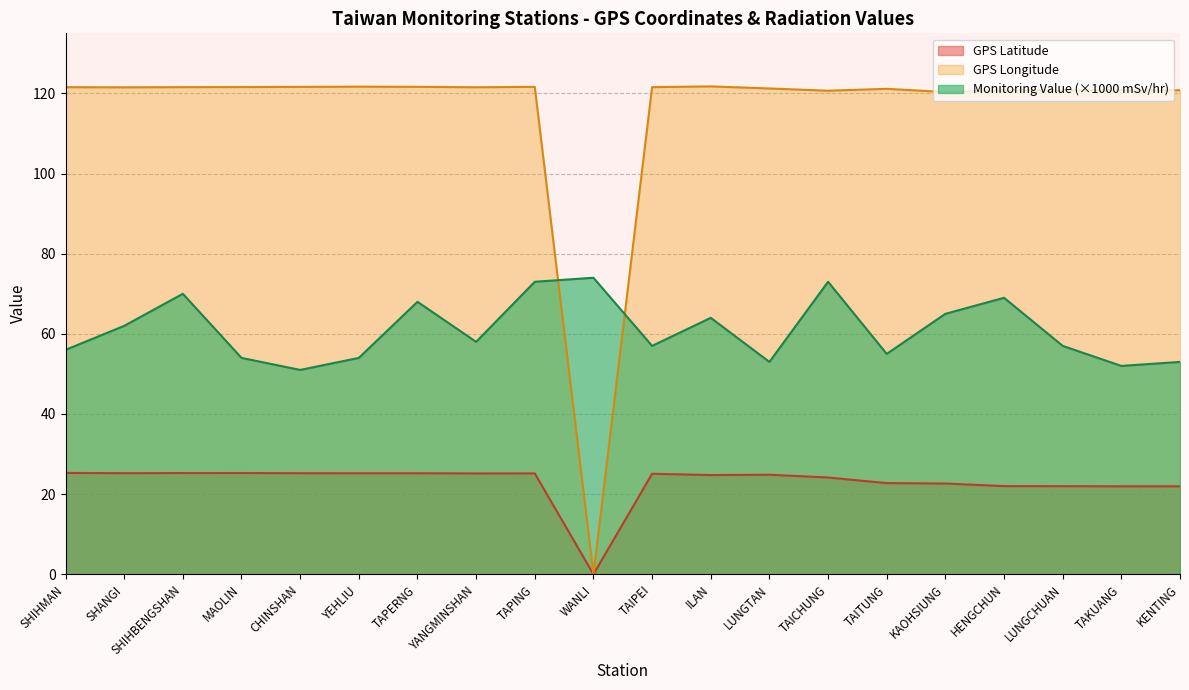

How many values in GPS Latitude are above zero?

19